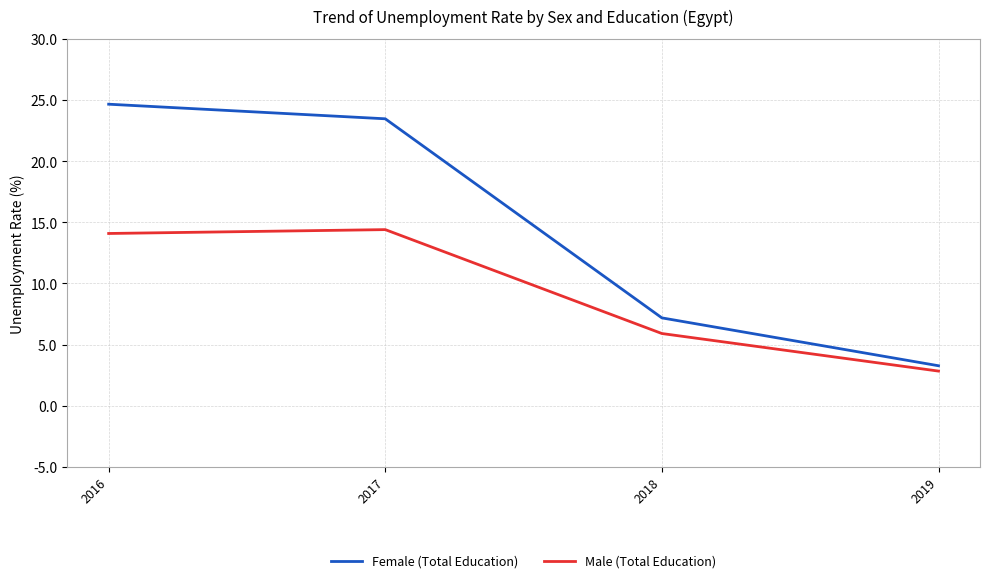

Read the Female (Total Education) value at 2018.

7.2